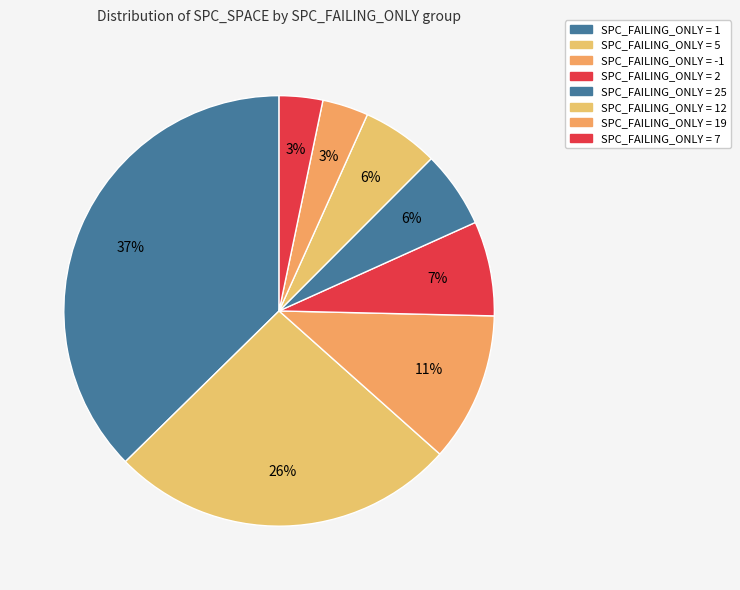

Does any single category account for the majority?

No